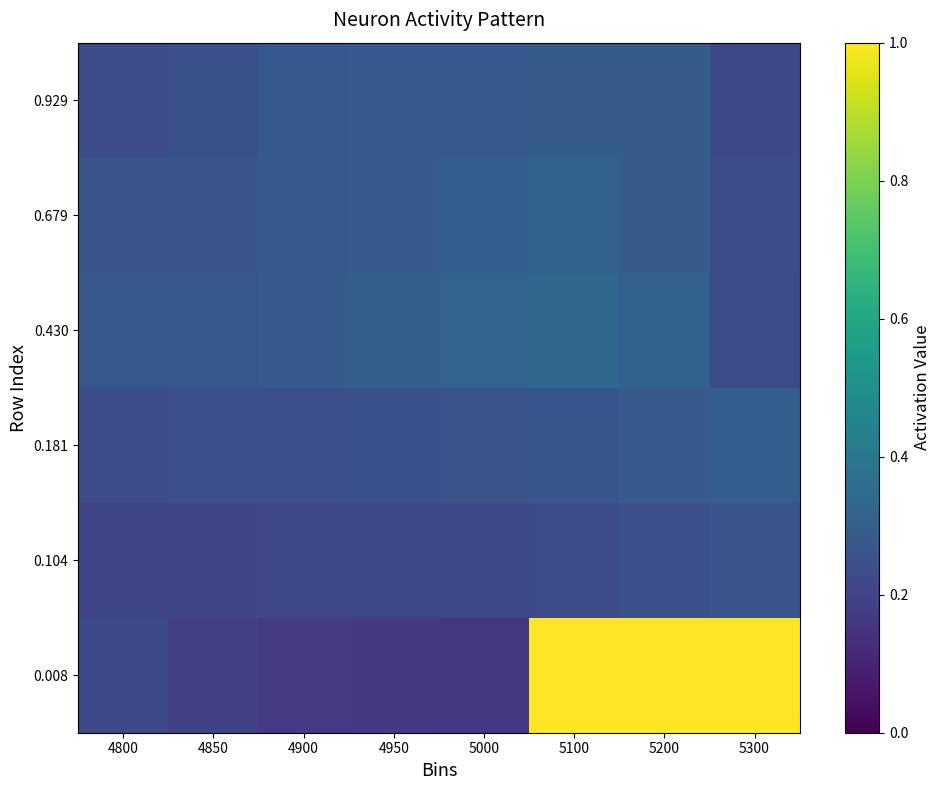

Reading right to left, what are all the values shown in this chart?

0.008: 5300=1.0	5200=1.0	5100=1.0	5000=0.2	4950=0.2	4900=0.2	4850=0.2	4800=0.2
0.104: 5300=0.3	5200=0.2	5100=0.2	5000=0.2	4950=0.2	4900=0.2	4850=0.2	4800=0.2
0.181: 5300=0.3	5200=0.3	5100=0.3	5000=0.3	4950=0.3	4900=0.2	4850=0.2	4800=0.2
0.430: 5300=0.2	5200=0.3	5100=0.3	5000=0.3	4950=0.3	4900=0.3	4850=0.3	4800=0.3
0.679: 5300=0.2	5200=0.3	5100=0.3	5000=0.3	4950=0.3	4900=0.3	4850=0.3	4800=0.3
0.929: 5300=0.2	5200=0.3	5100=0.3	5000=0.3	4950=0.3	4900=0.3	4850=0.2	4800=0.2